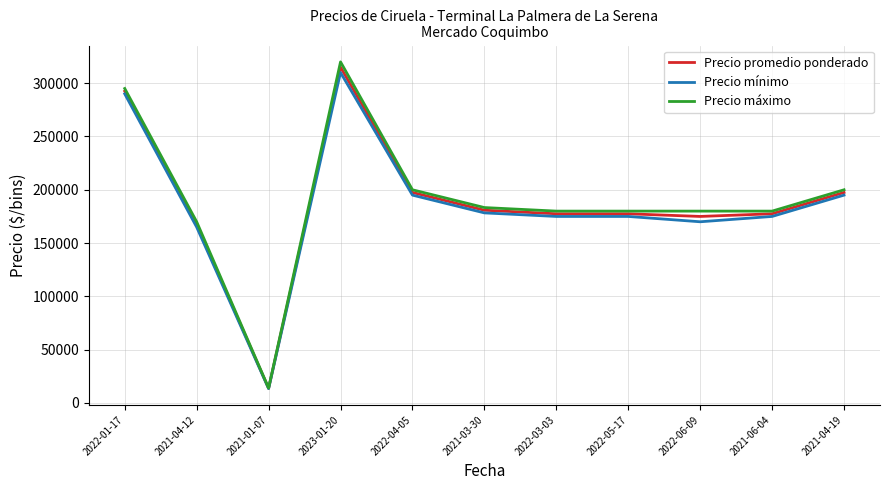

At which category does Precio mínimo reach its first local peak?

2023-01-20